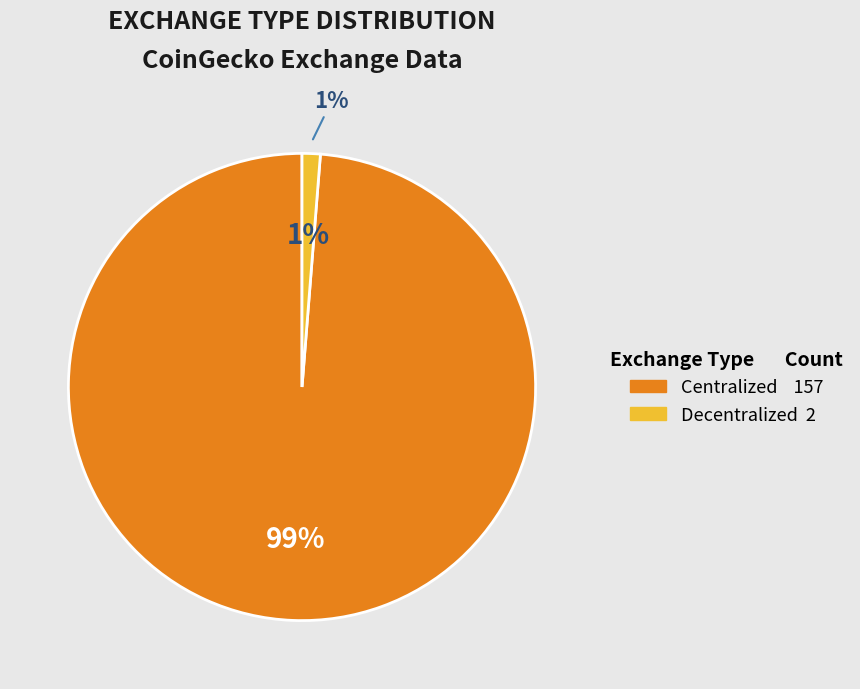

Rank the categories by value from lowest to highest.

Decentralized, Centralized